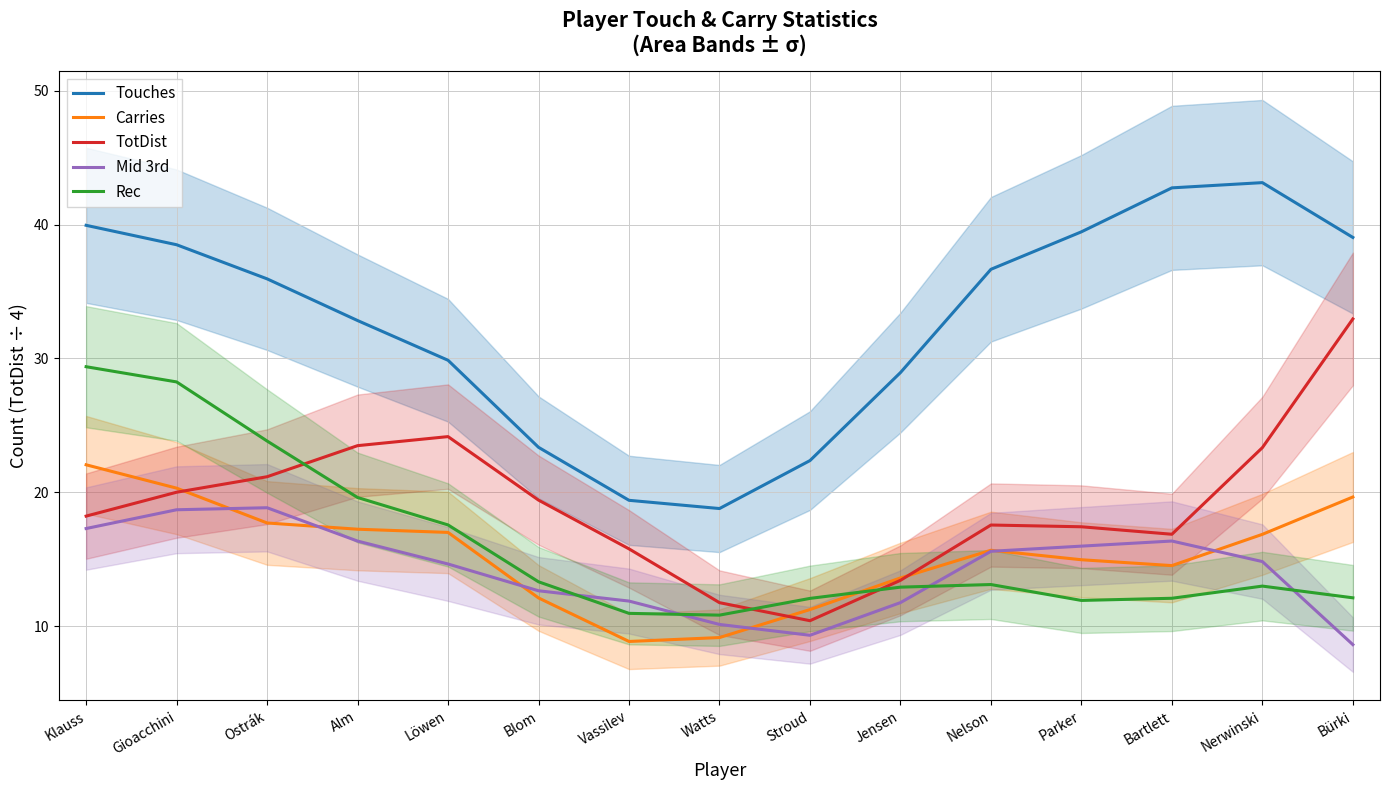

At Gioacchini, list the series in order from smallest to largest.

Mid 3rd, TotDist, Carries, Rec, Touches